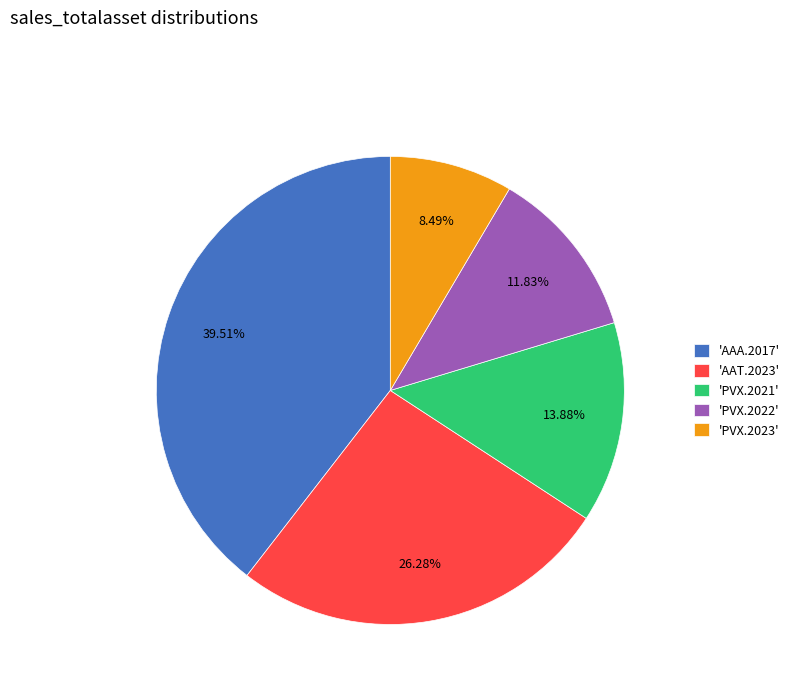

Which slice is the smallest?

'PVX.2023'